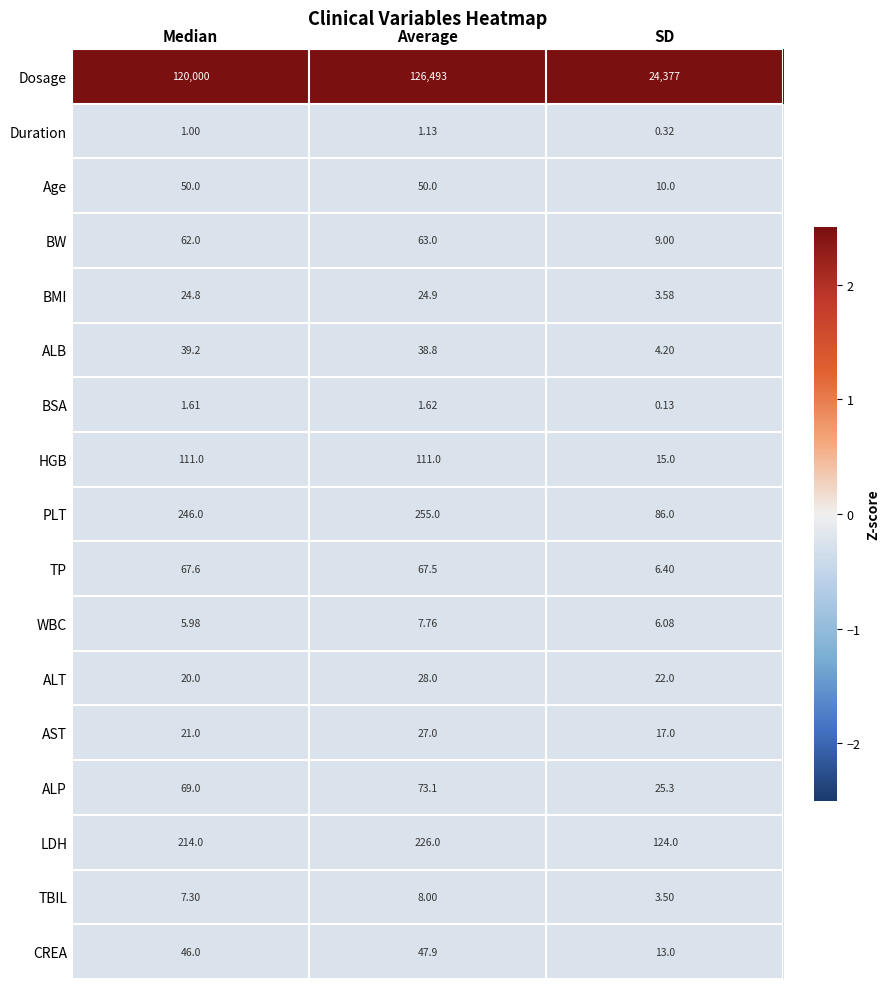

Which category has the highest value in the ALP series?

Average